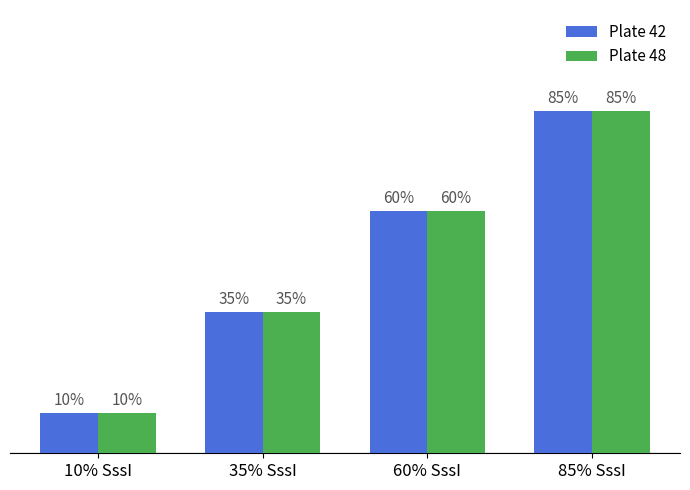

What is the sum of all Plate 42 values?

1.9